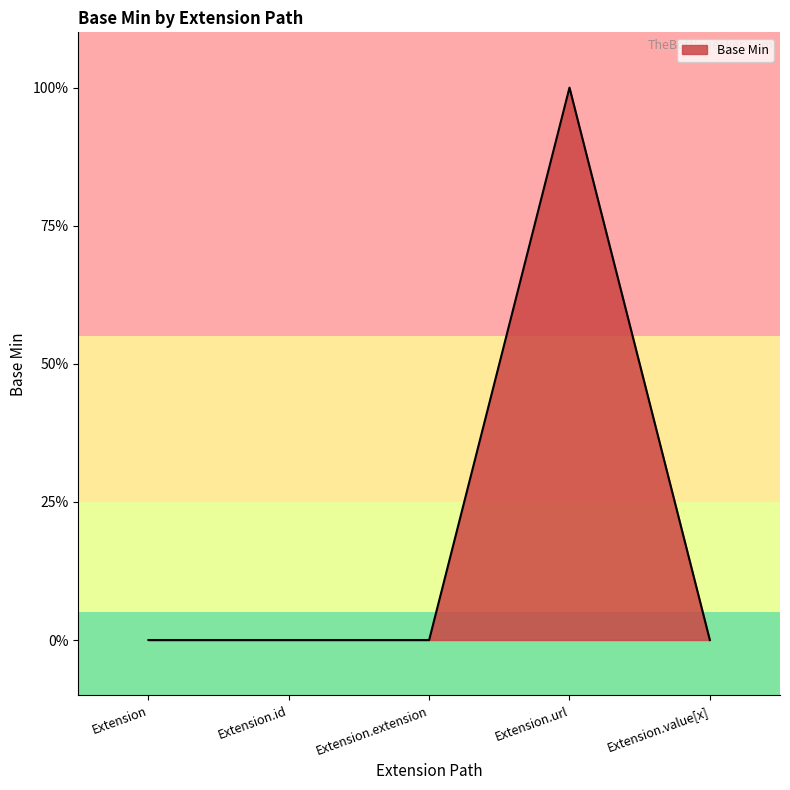

Does the chart display data point markers on the line(s)?

No